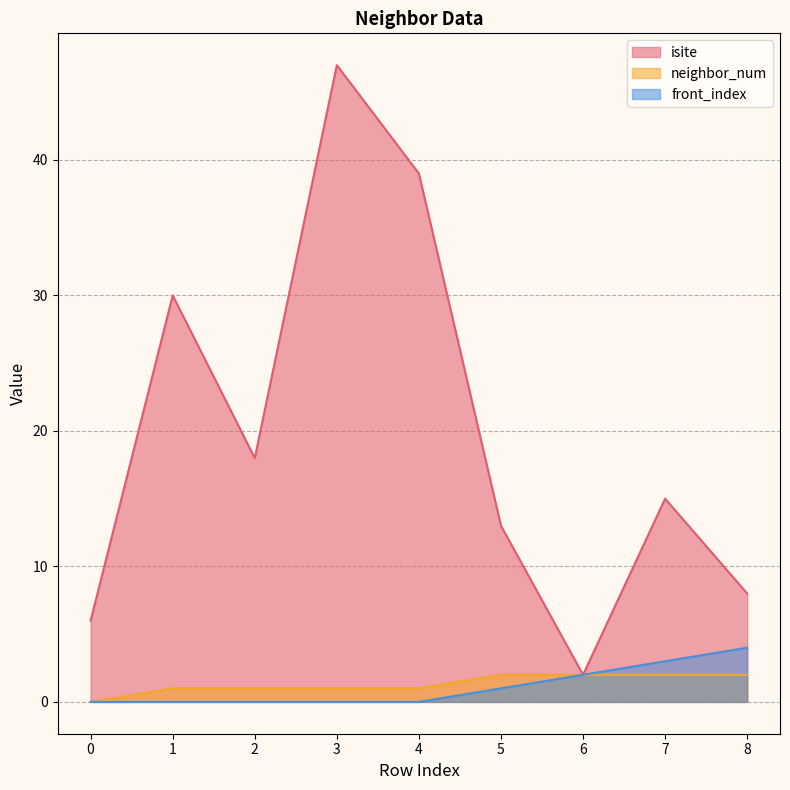

The value of isite at 2 is 18. True or false?

True